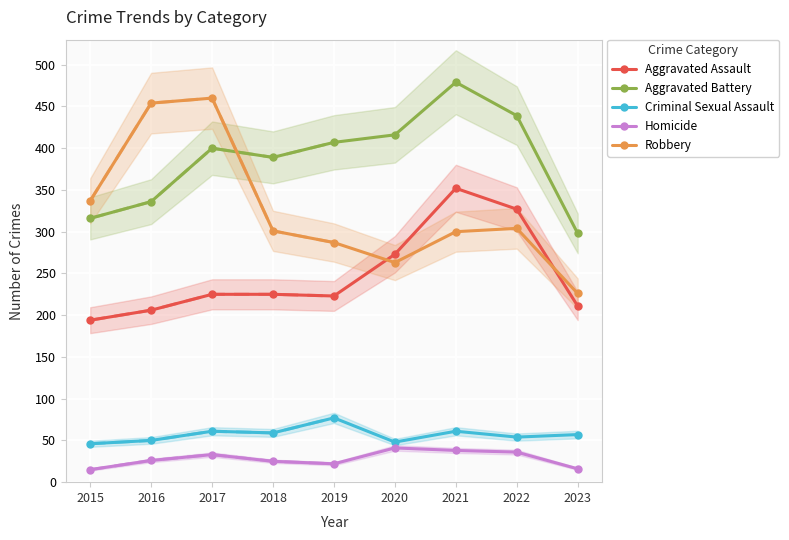

Read the Aggravated Assault value at 2018, to the nearest 10.

220